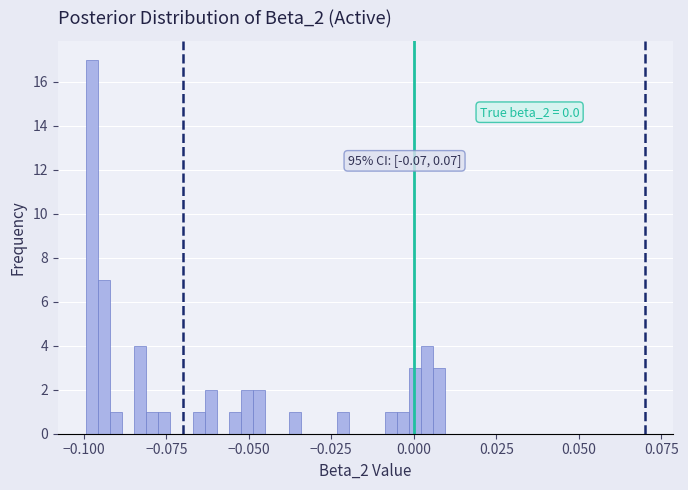

Read against the x-axis, roughly where is the centre of the tallest bar?

-0.100